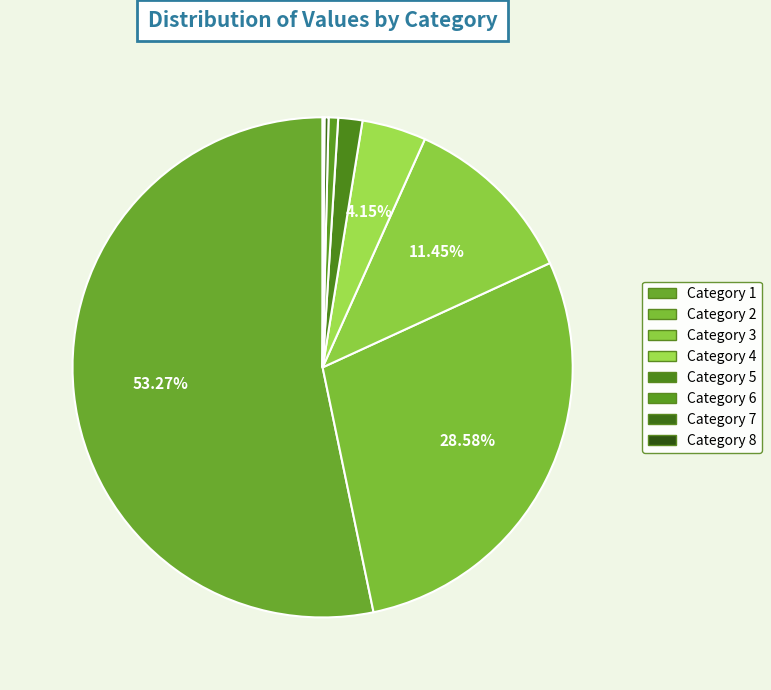

To the nearest percent, what is the average slice percentage?

12%